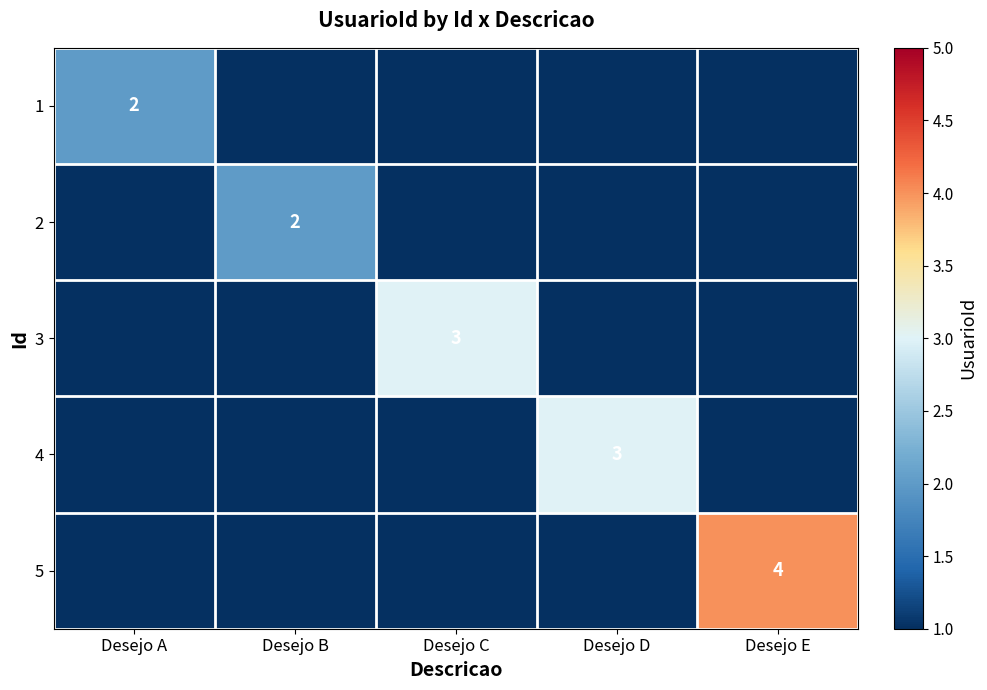

The value of 4 at Desejo D is 3. True or false?

True